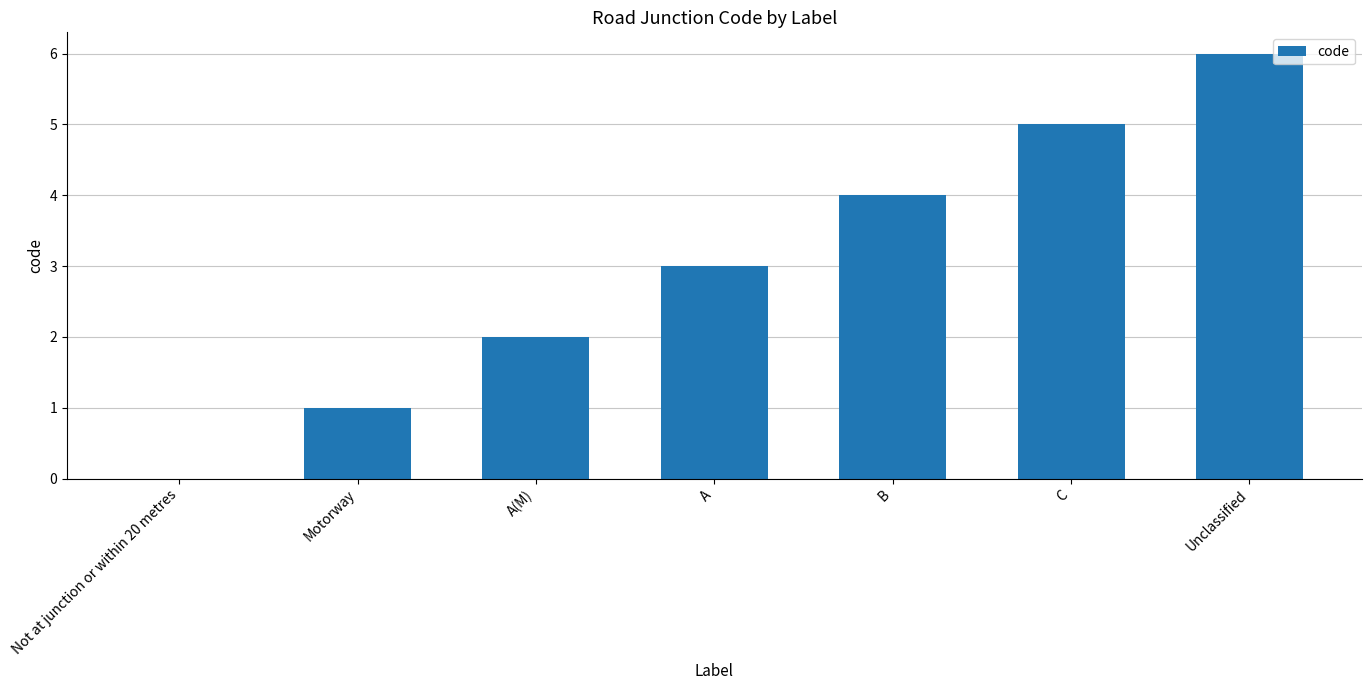

Read the value at B.

4